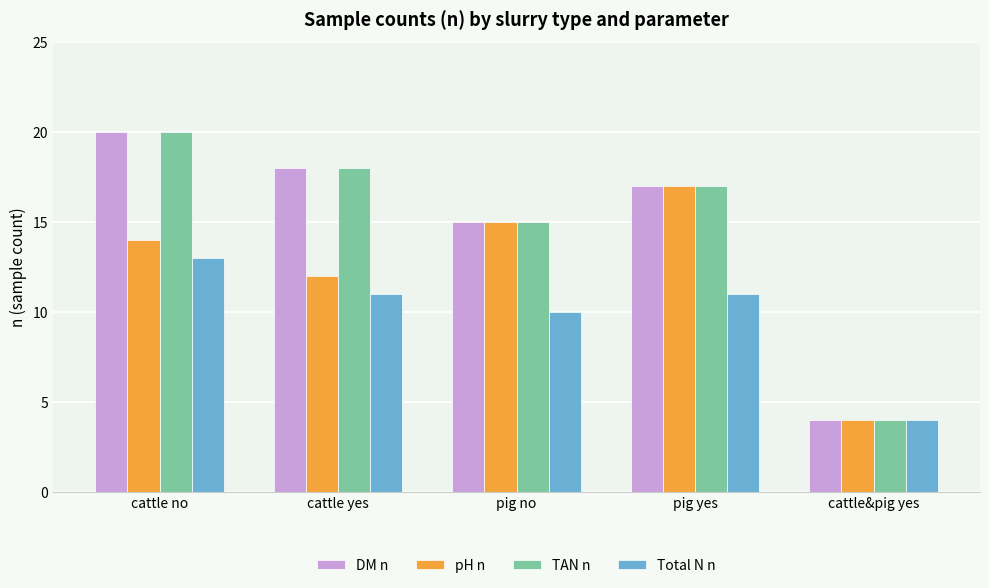

How many bars are there in each group?

4